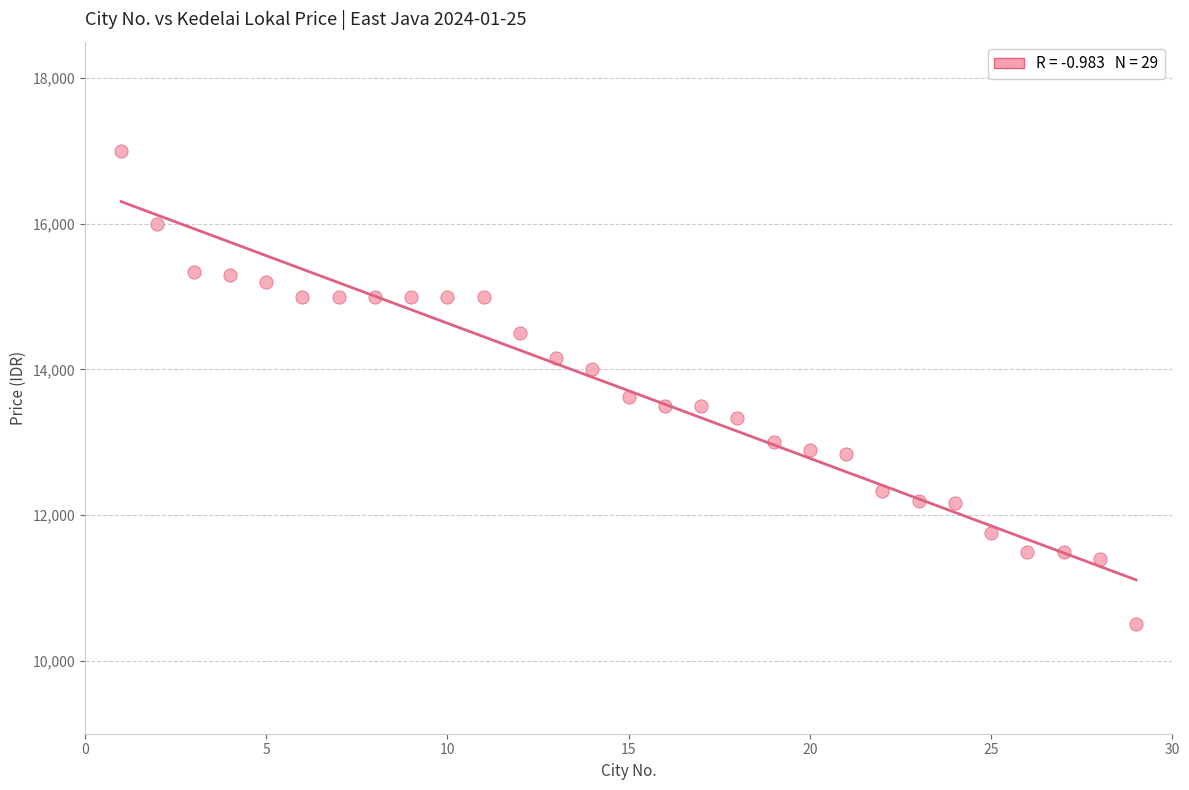

What Y value in the scatter plot is closest to 13750?

13625